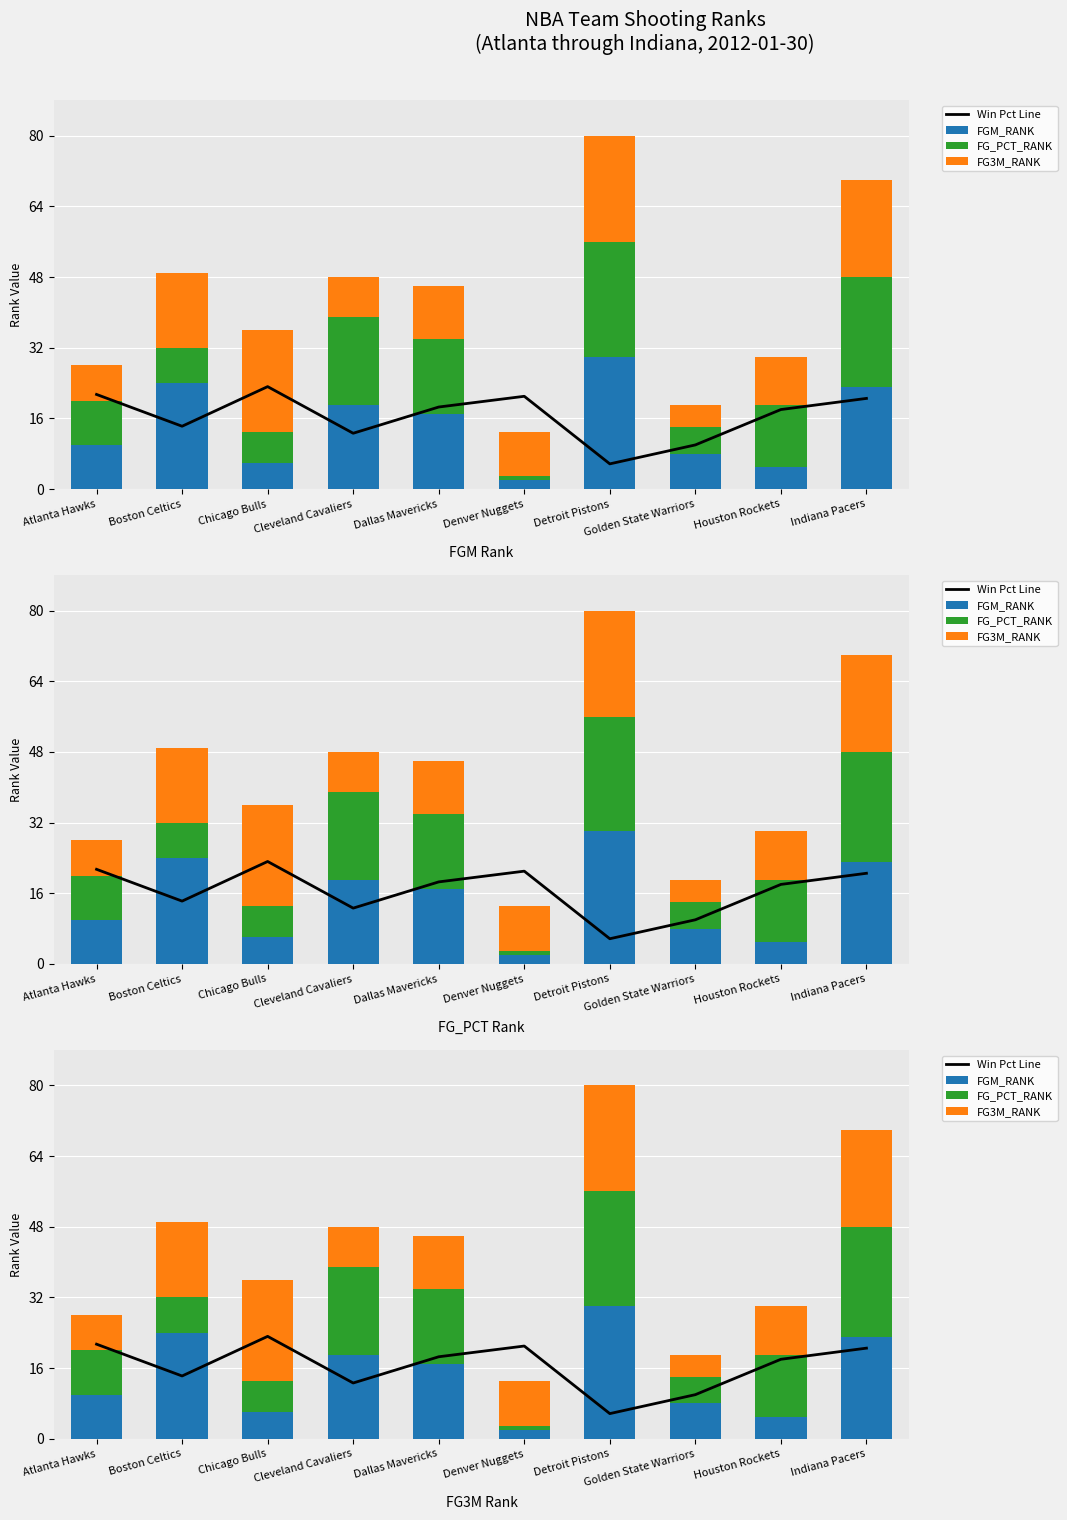

What is the sum of the Win Pct Line values at Chicago Bulls and Atlanta Hawks?

44.6